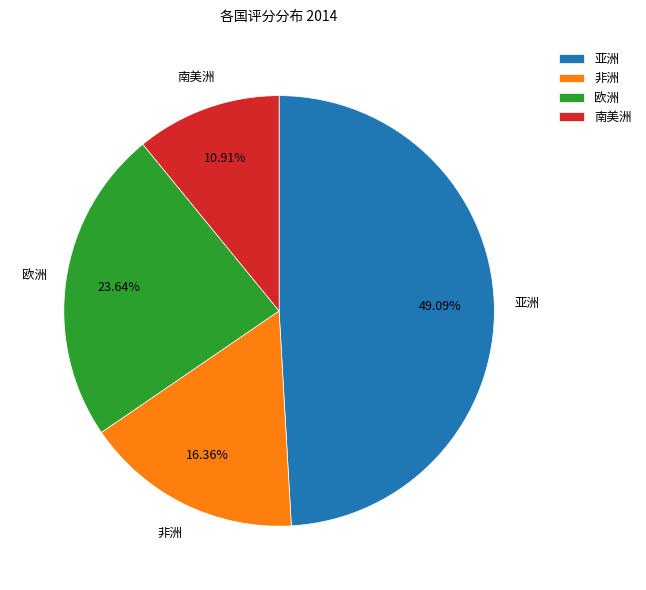

Rank the categories by value from lowest to highest.

南美洲, 非洲, 欧洲, 亚洲